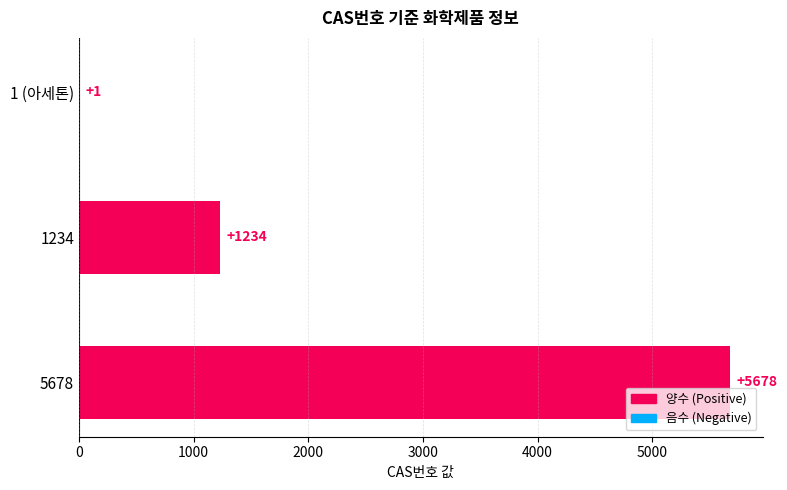

The value at 1 (아세톤) is 1. True or false?

True